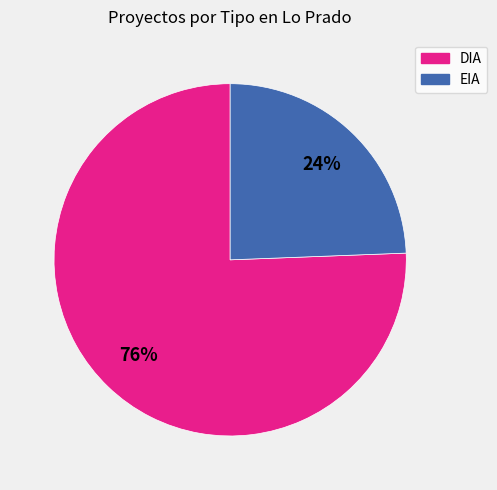

Count the number of slices in the pie.

2